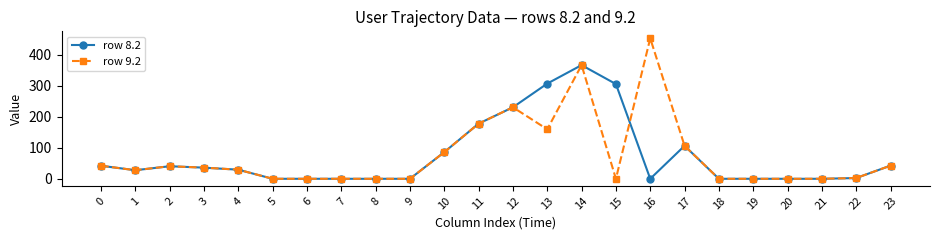

List the series in order of their peak value, highest first.

row 9.2, row 8.2